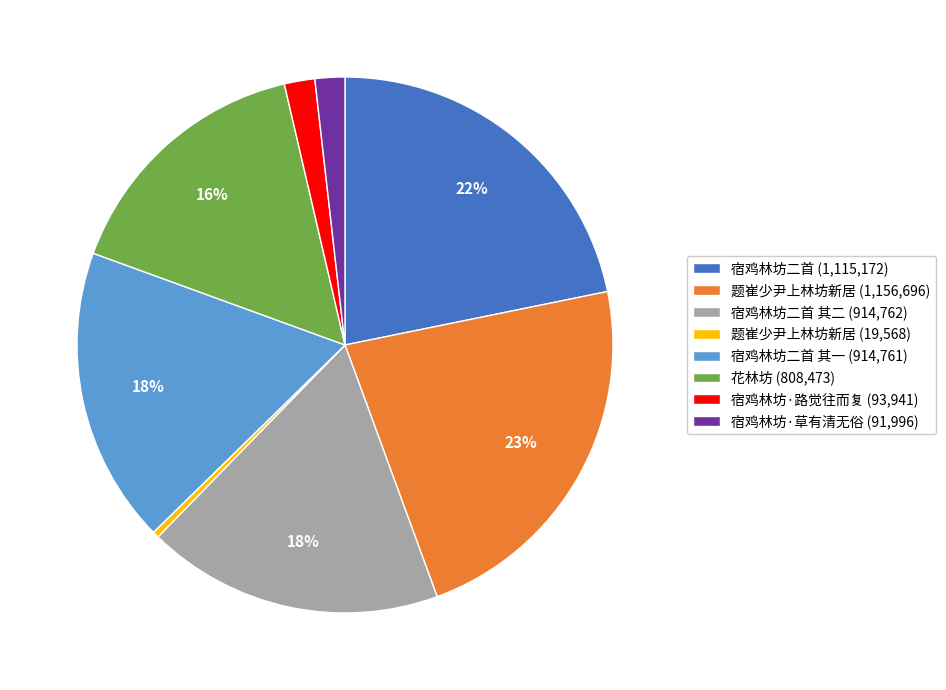

Does any single category account for the majority?

No